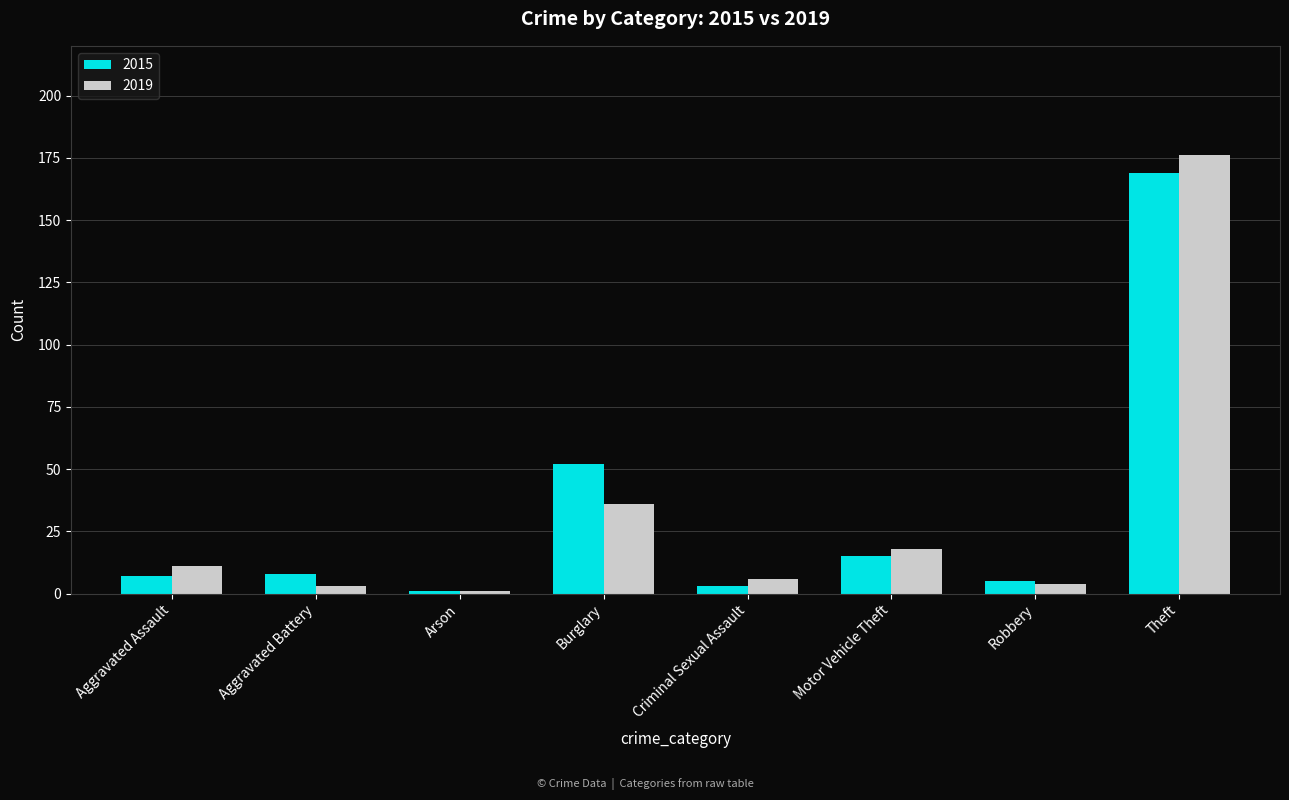

Reading right to left, what are all the values shown in this chart?

2015: Theft=169	Robbery=5	Motor Vehicle Theft=15	Criminal Sexual Assault=3	Burglary=52	Arson=1	Aggravated Battery=8	Aggravated Assault=7
2019: Theft=176	Robbery=4	Motor Vehicle Theft=18	Criminal Sexual Assault=6	Burglary=36	Arson=1	Aggravated Battery=3	Aggravated Assault=11